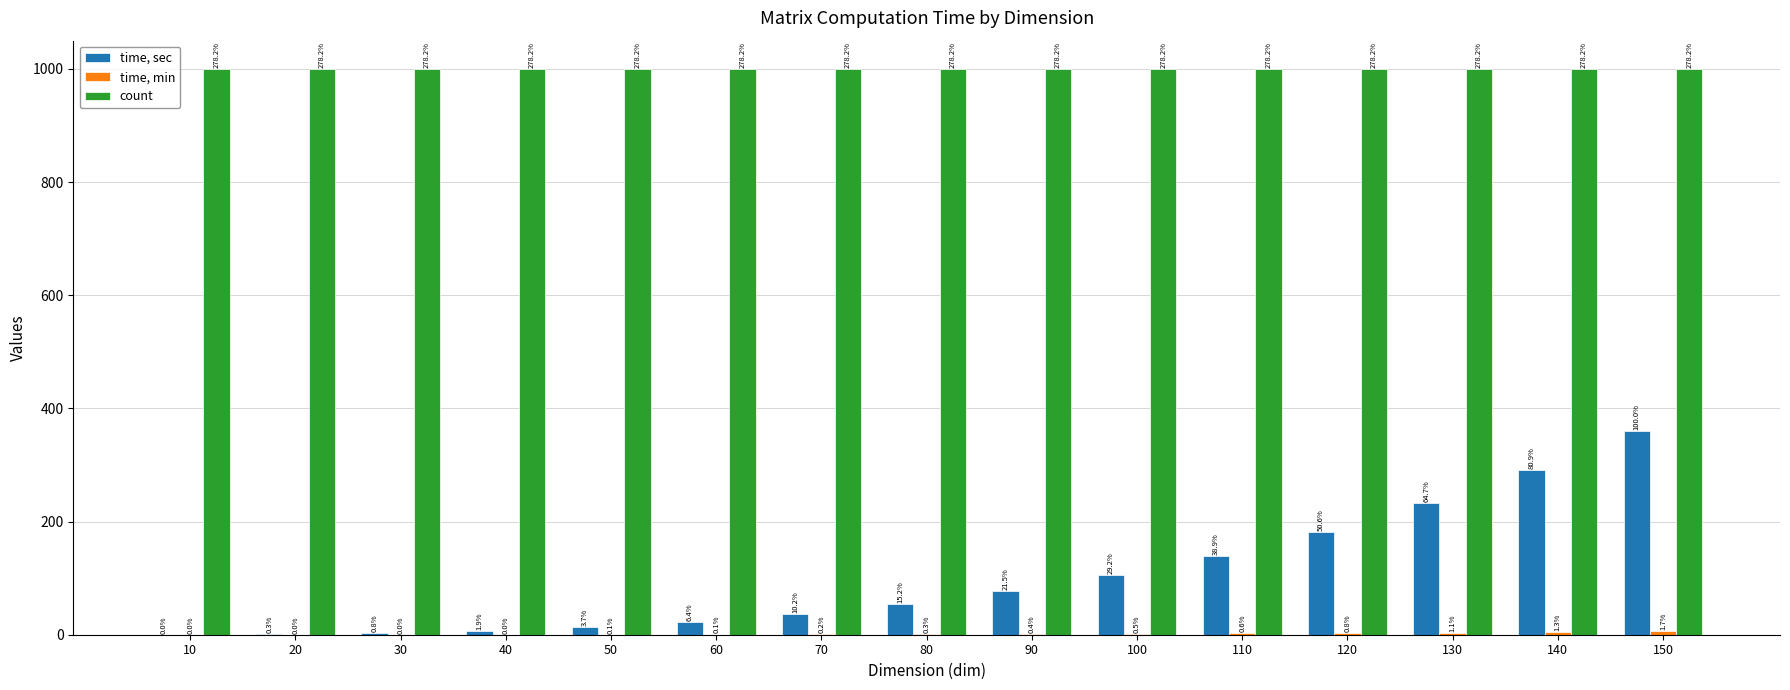

What is the greatest value displayed?

1000.0